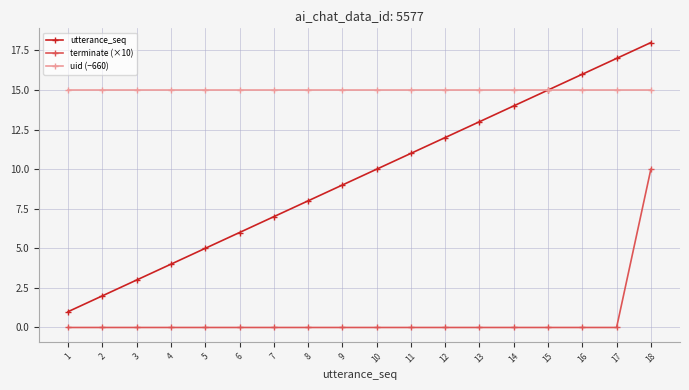

Which category has the highest value across all series?

18